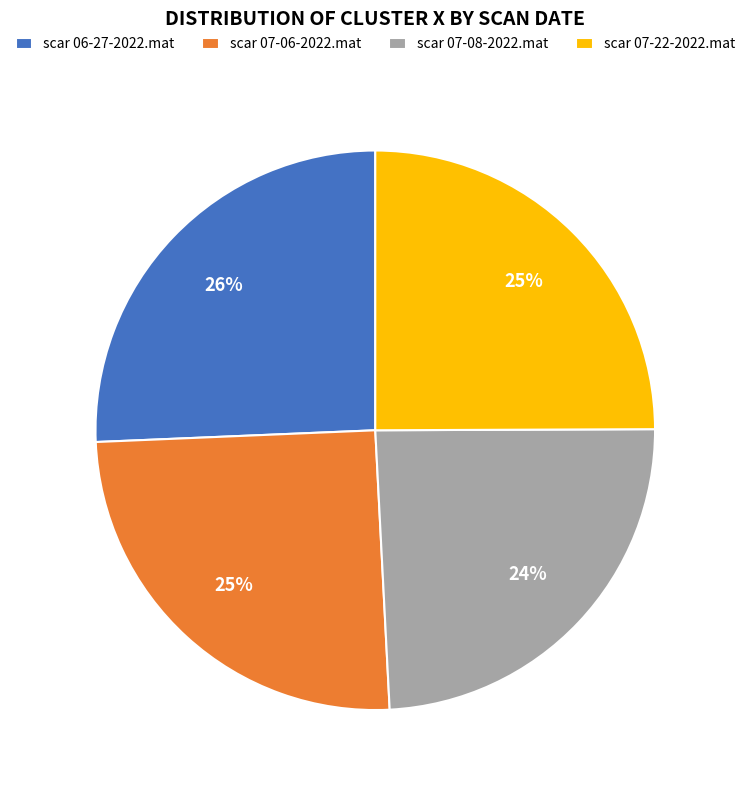

Do scar 06-27-2022.mat and scar 07-22-2022.mat together represent more than half of the pie?

Yes